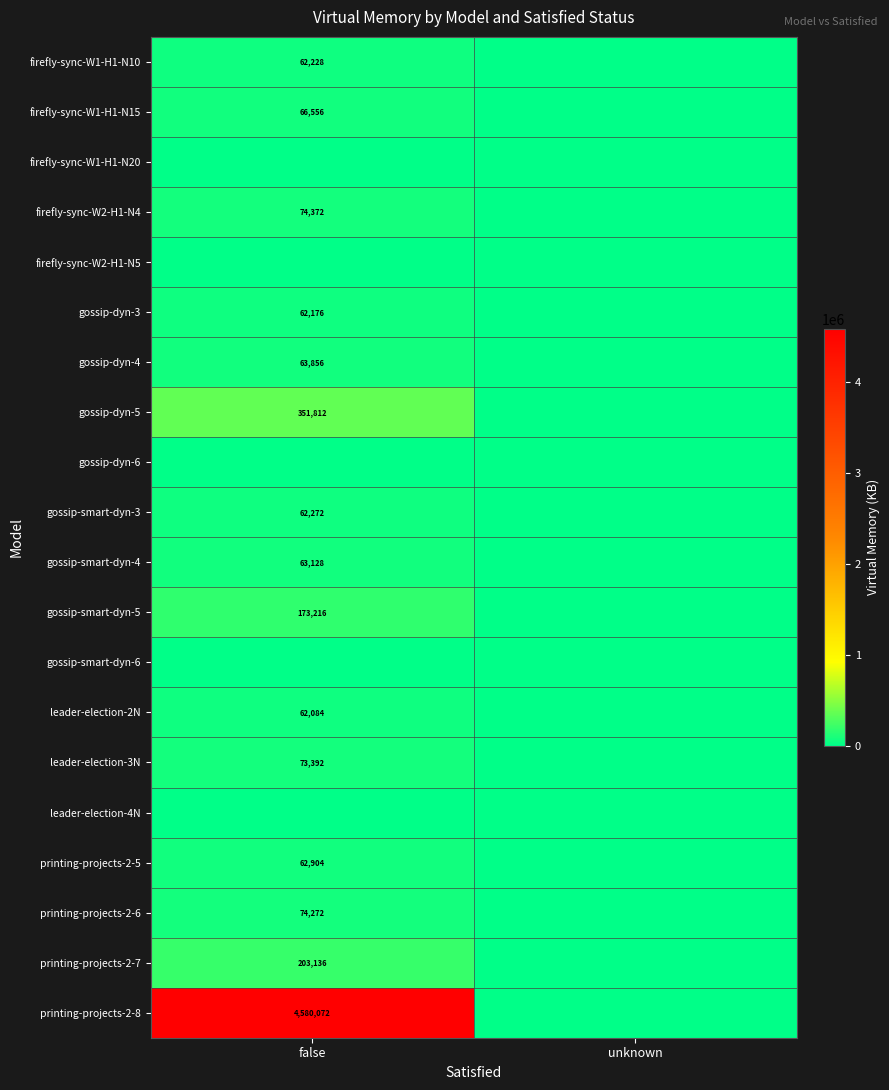

At which category is the sum across all series the highest?

false